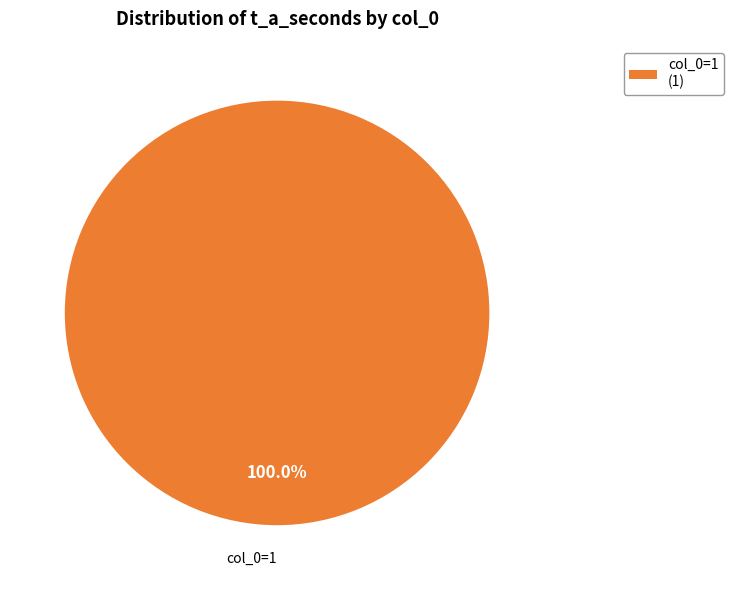

Count the number of slices in the pie.

1